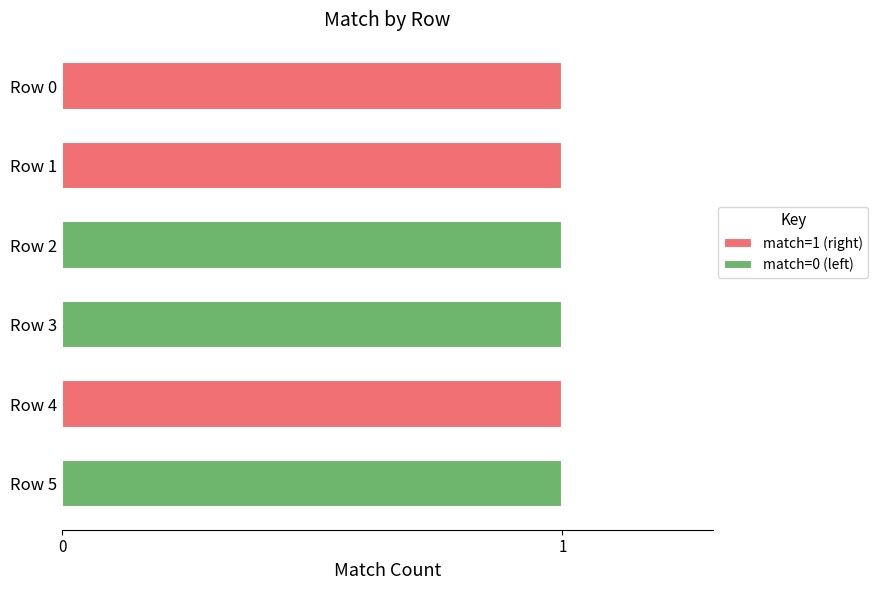

The match=1 (right) series shows 1 at Row 0. True or false?

True